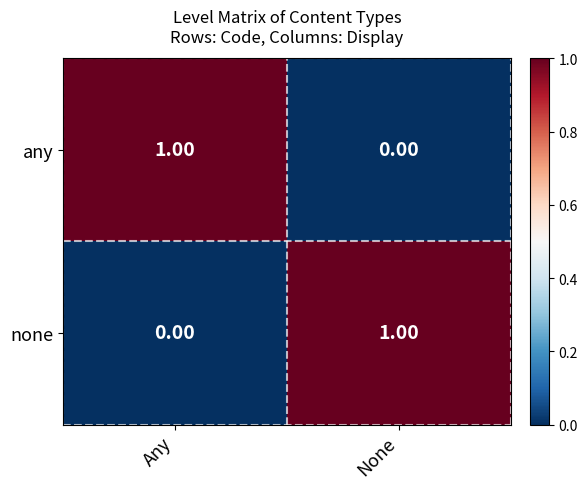

Which category has the highest value in the none series?

None